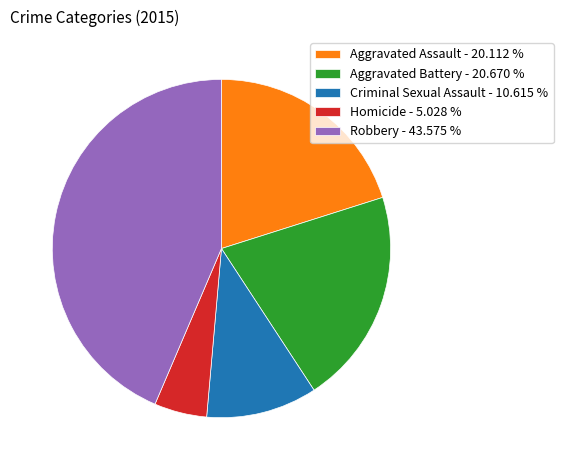

What is the smallest slice in the pie chart?

Homicide